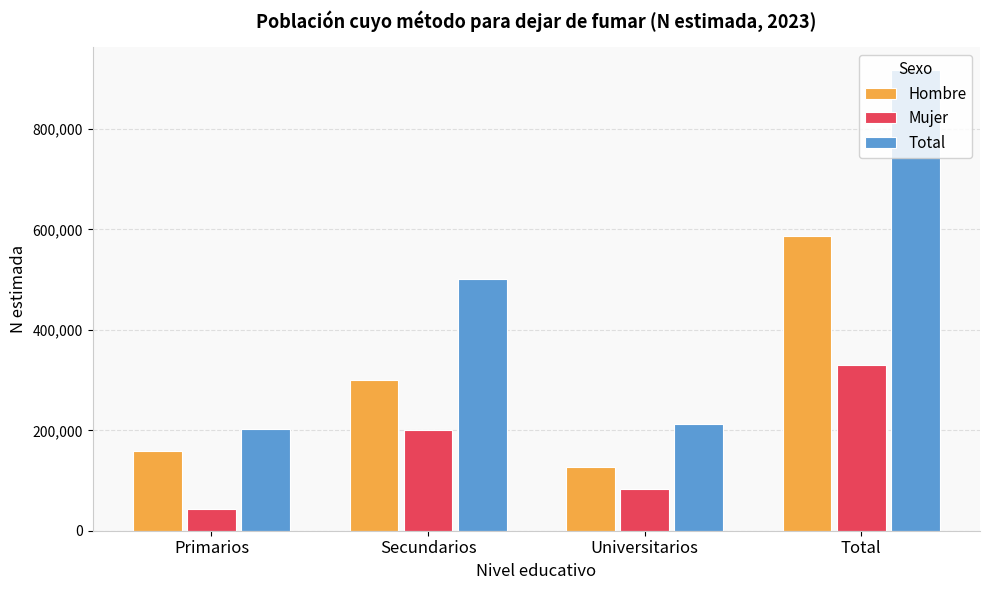

What is the difference between the Hombre values at Secundarios and Primarios?

141576